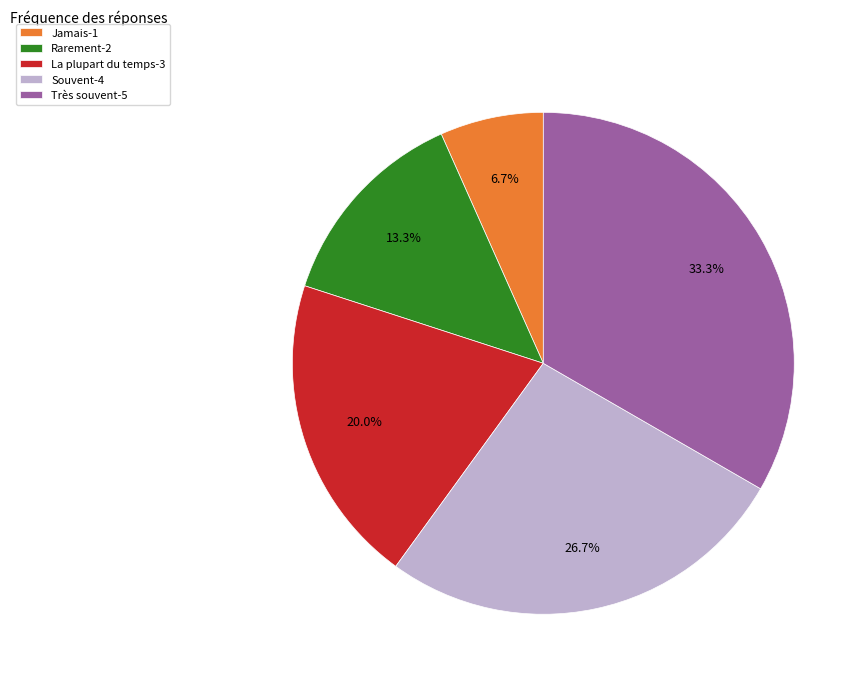

Does Rarement-2 account for over 50% of the chart?

No